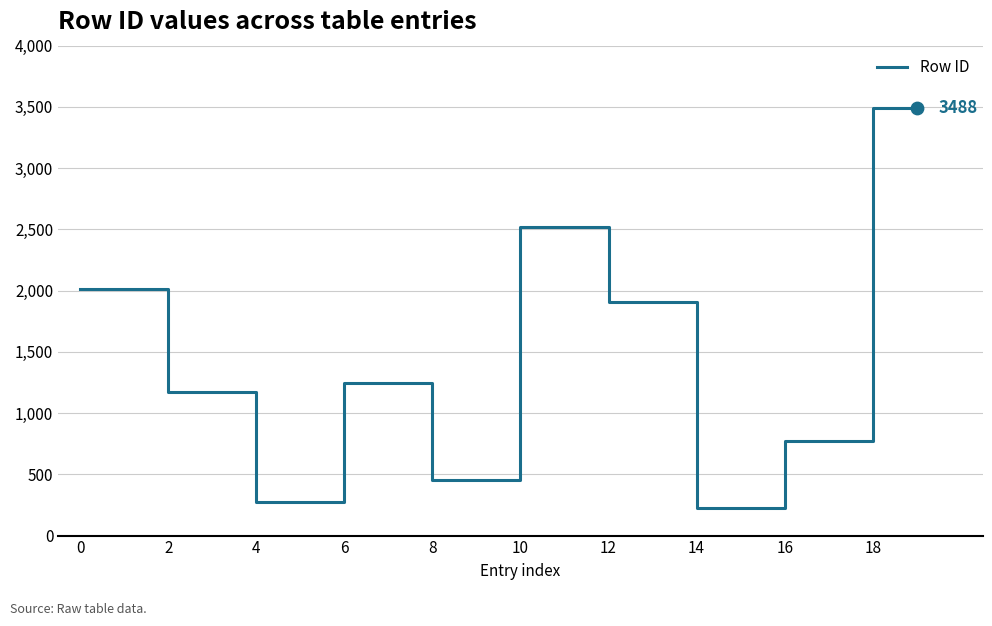

What is the difference between the maximum and minimum values?

3266